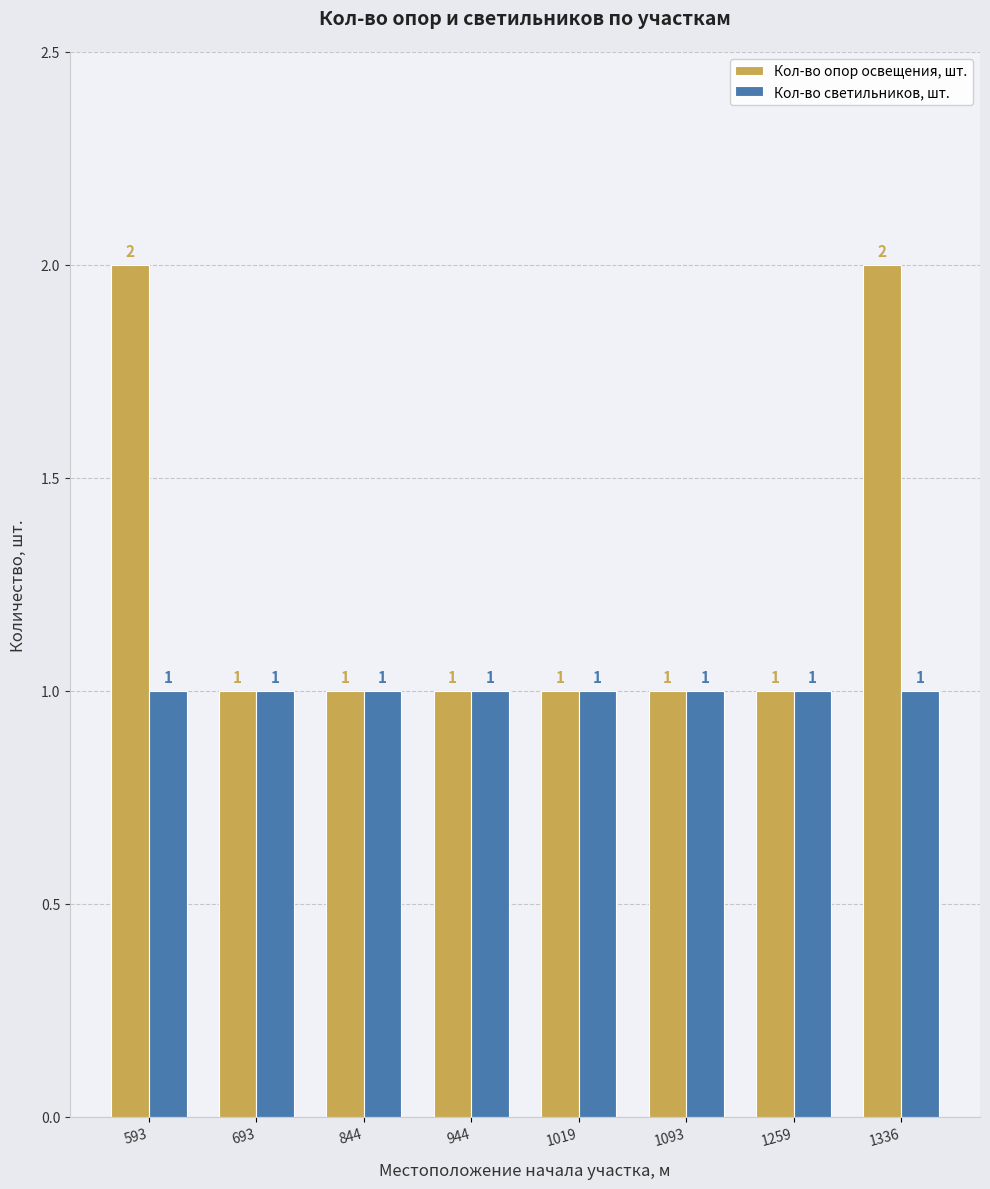

What is the value of the Кол-во опор освещения, шт. bar at the 6th from the left?

1